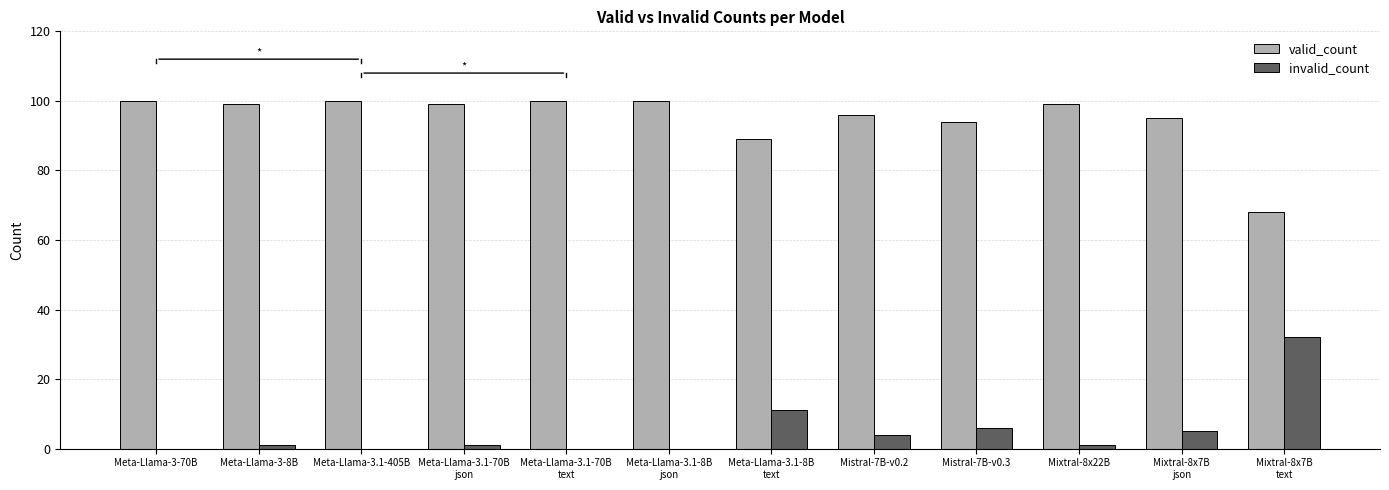

What is the maximum value shown in the chart?

100